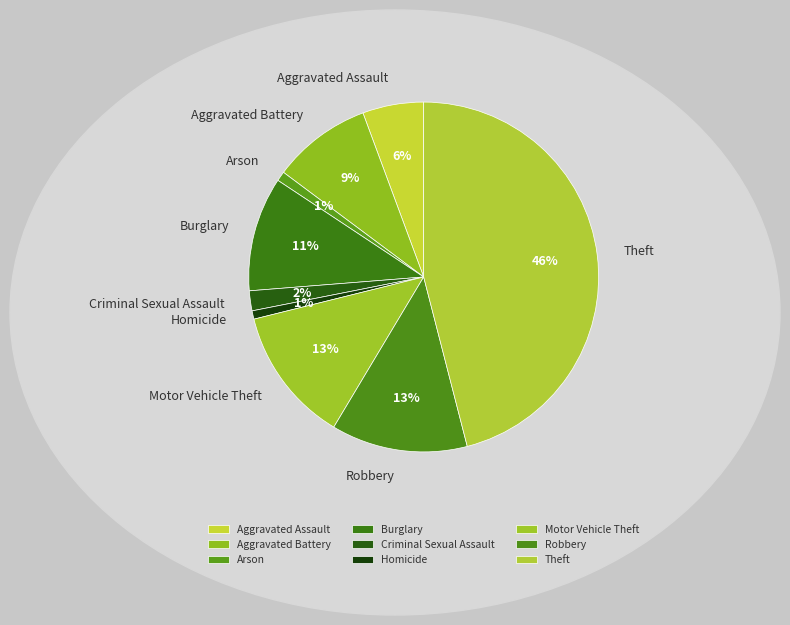

Which slice is the largest?

Theft